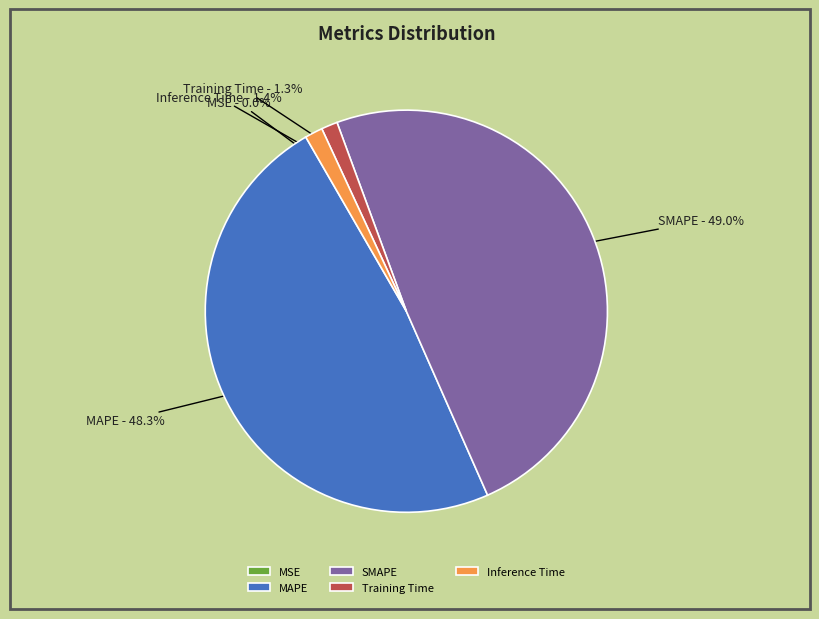

What is the largest slice in the pie chart?

SMAPE